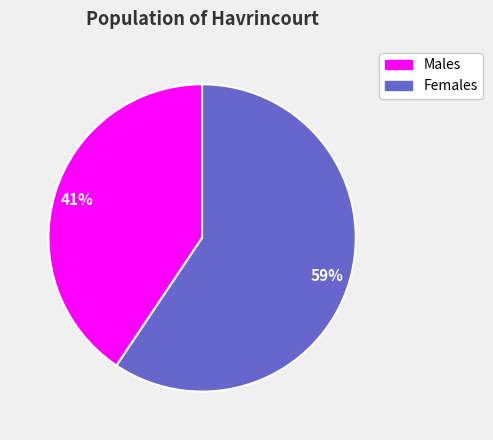

Does any single category account for the majority?

Yes